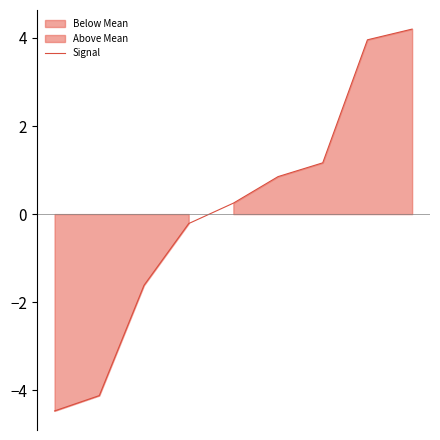

What is the maximum value for Signal?

4.2